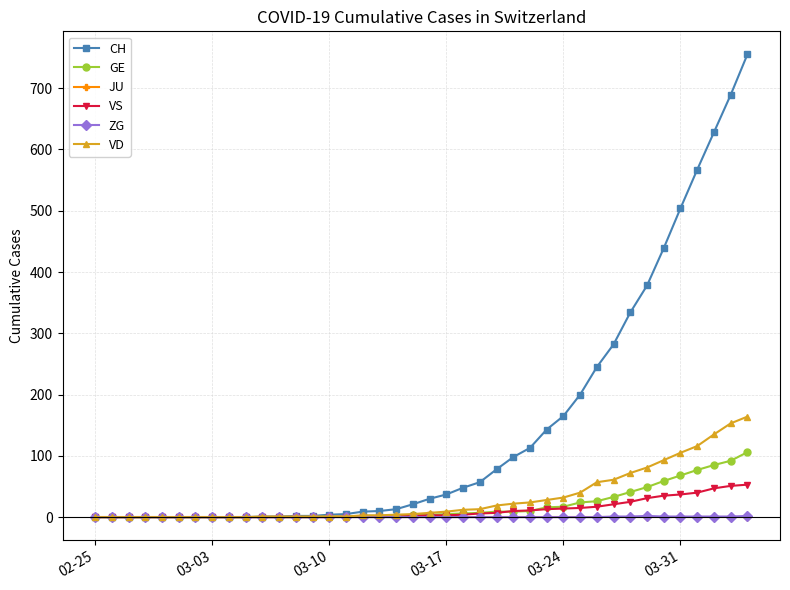

True or false: ZG has more than 0 interior local peaks.

True